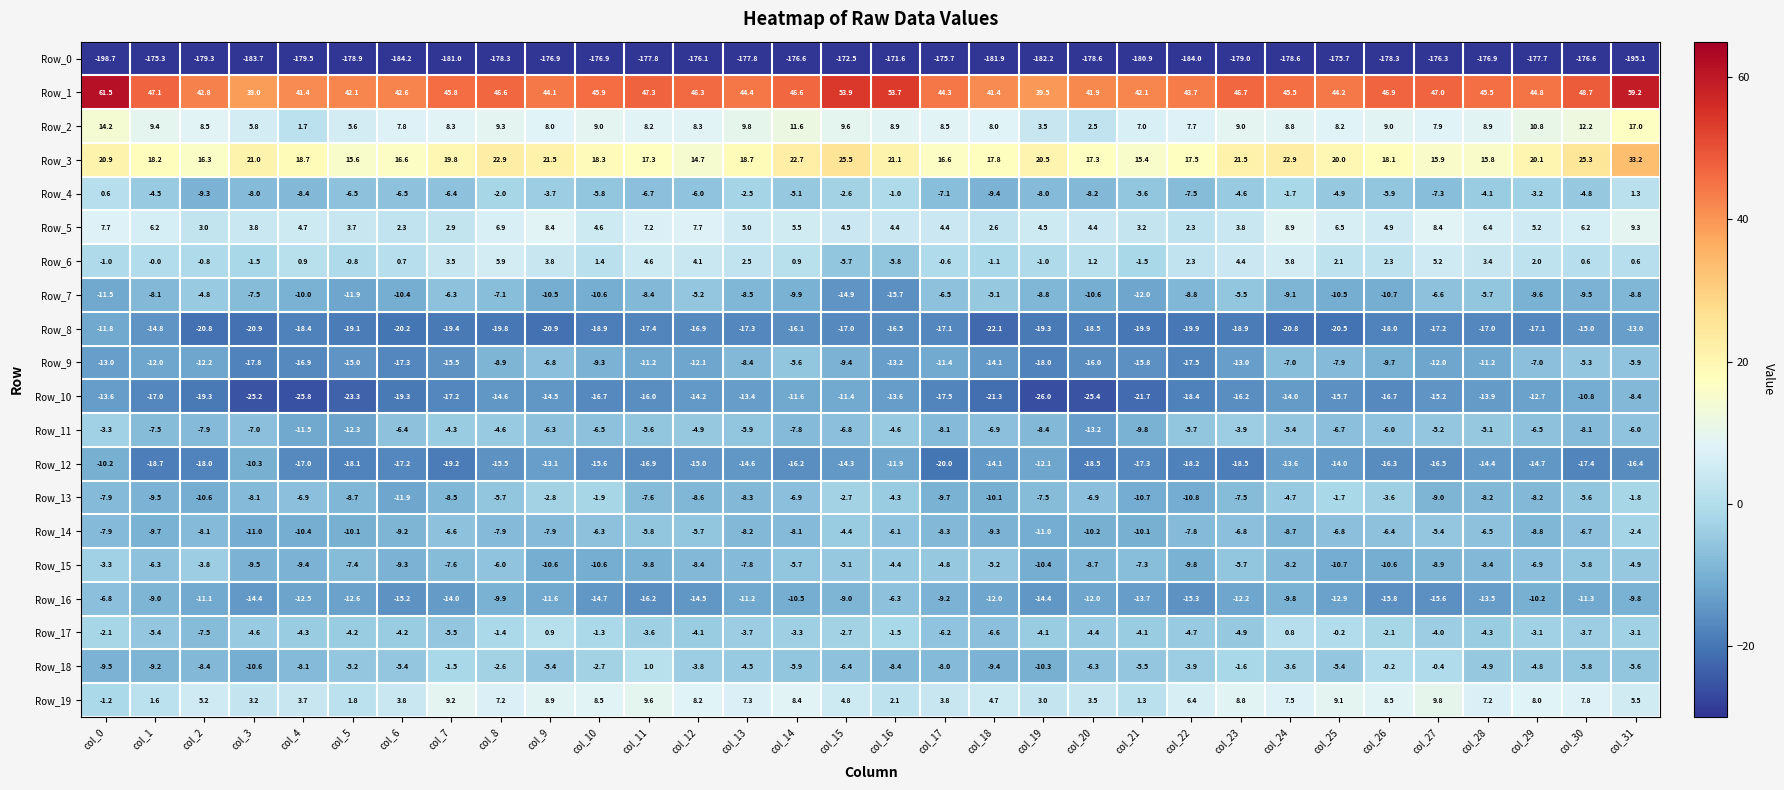

Rank the series at col_25 from lowest to highest value.

Row_0, Row_8, Row_10, Row_12, Row_16, Row_15, Row_7, Row_9, Row_14, Row_11, Row_18, Row_4, Row_13, Row_17, Row_6, Row_5, Row_2, Row_19, Row_3, Row_1